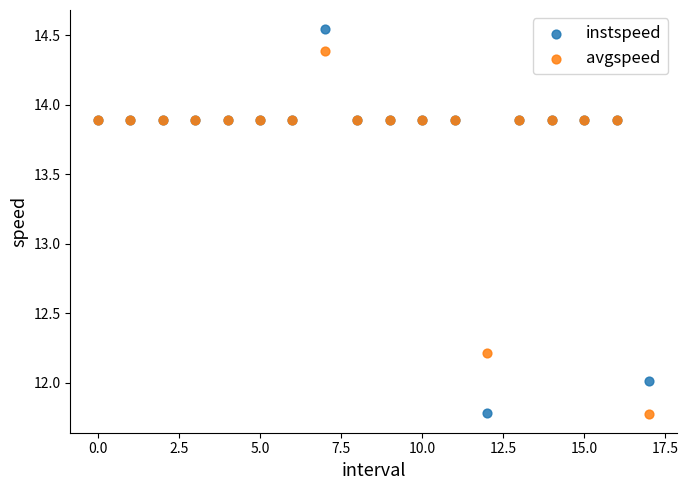

Which series has the widest spread of Y values?

instspeed